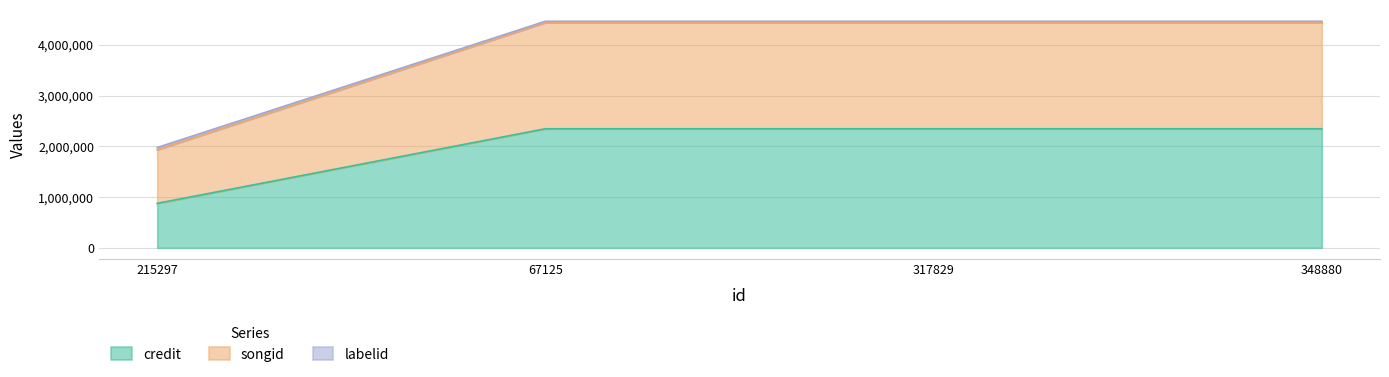

Does the chart display data point markers on the line(s)?

No